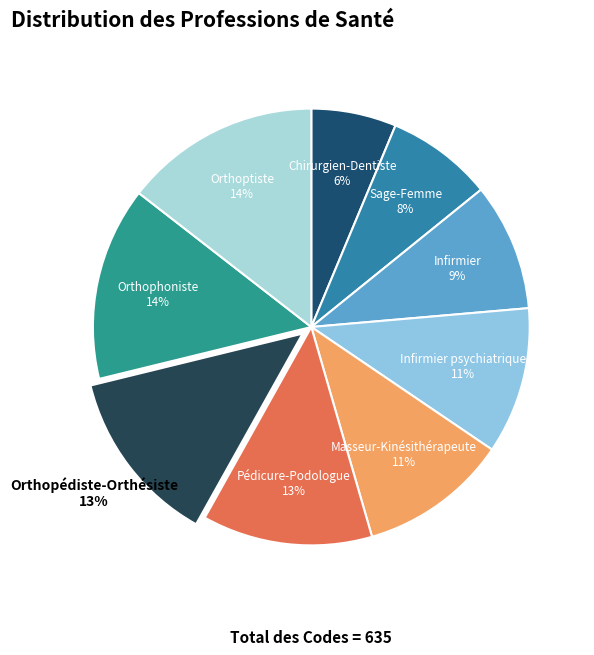

To the nearest percent, what percentage of the pie is Masseur-Kinésithérapeute?

11%